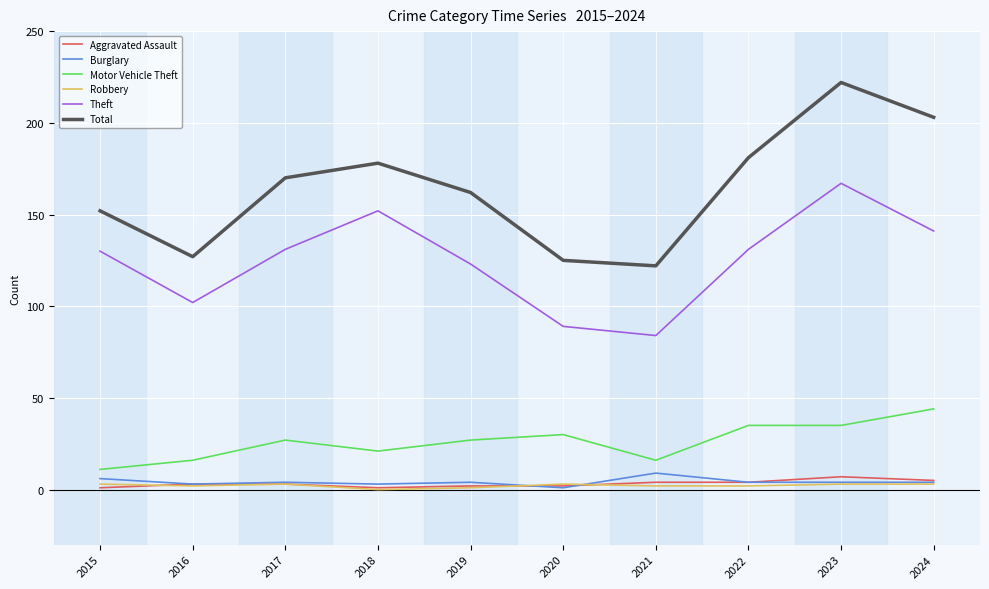

The Aggravated Assault series shows 4 at 2021. True or false?

True